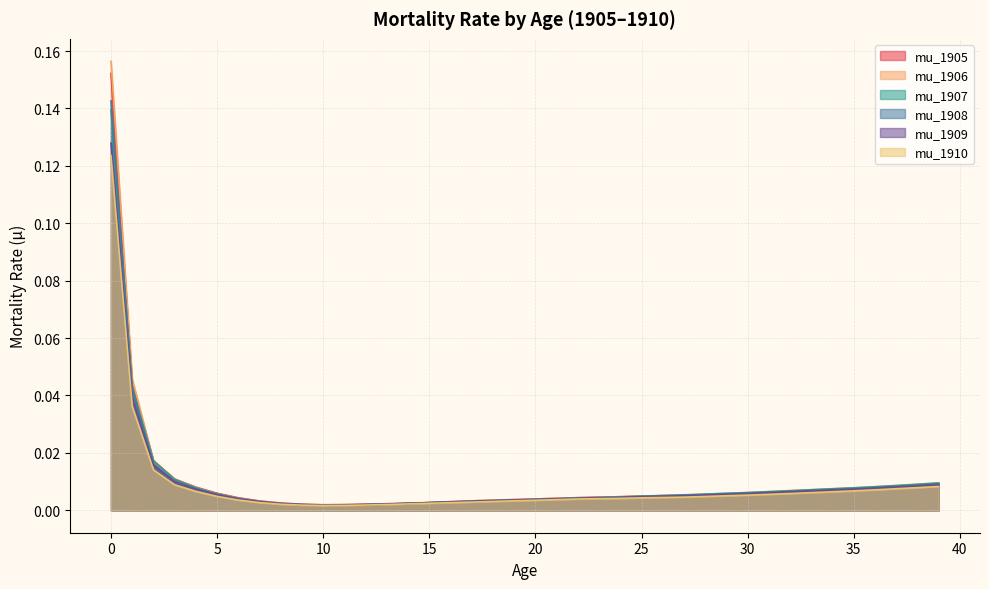

True or false: mu_1905 and mu_1907 intersect in this chart.

True